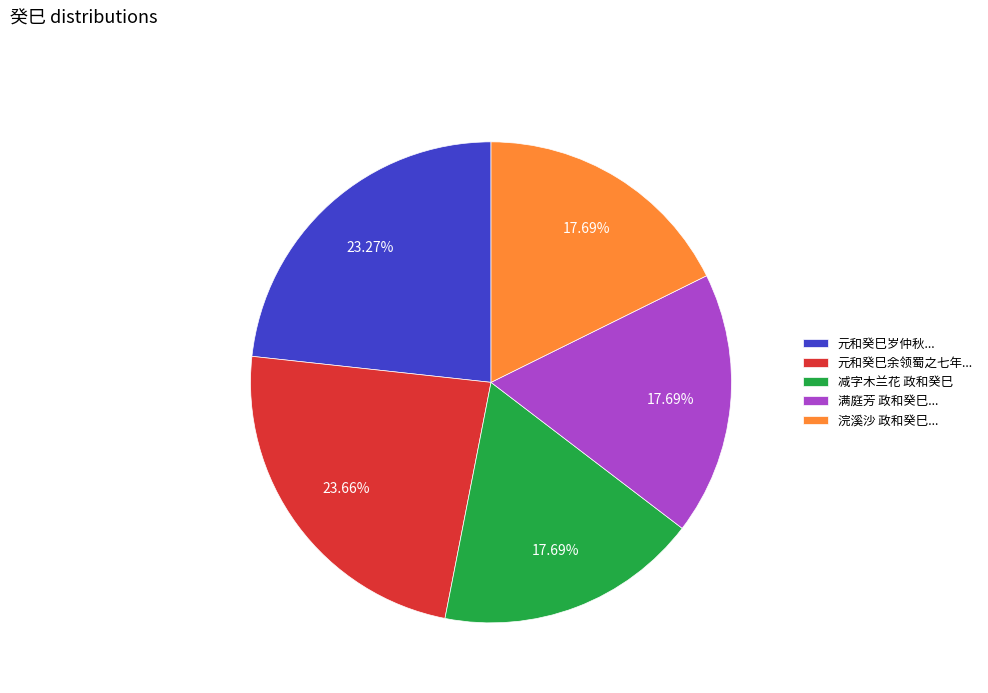

Is there any slice that represents more than half of the pie?

No